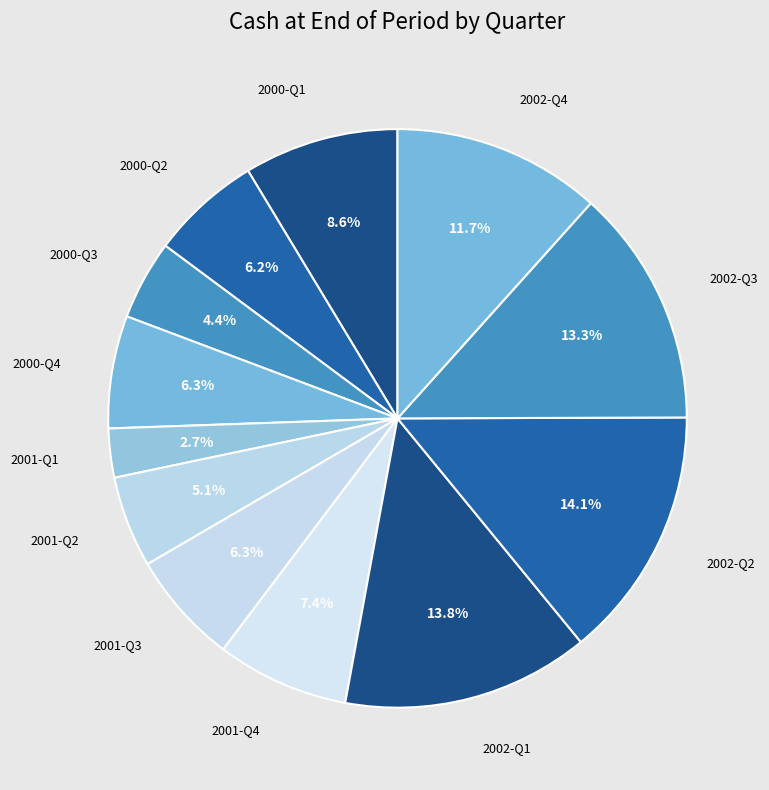

How many slices are in this pie chart?

12